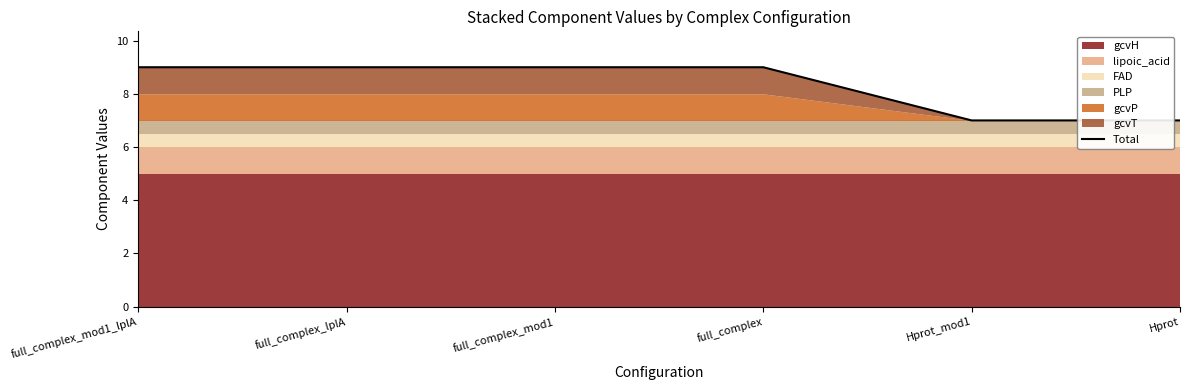

Does the chart display data point markers on the line(s)?

No